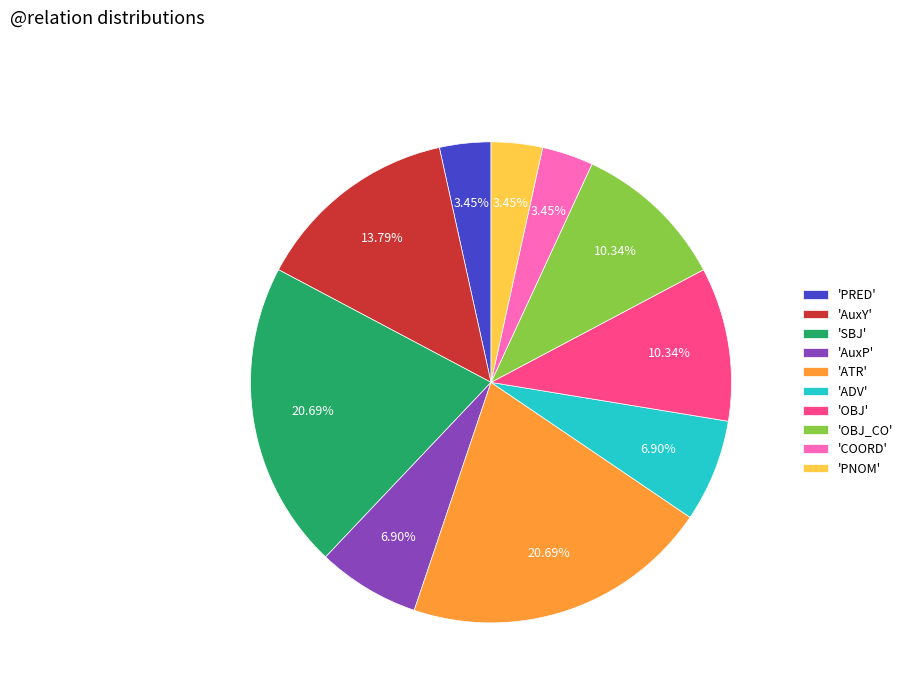

Does 'OBJ' represent more than half of the total?

No